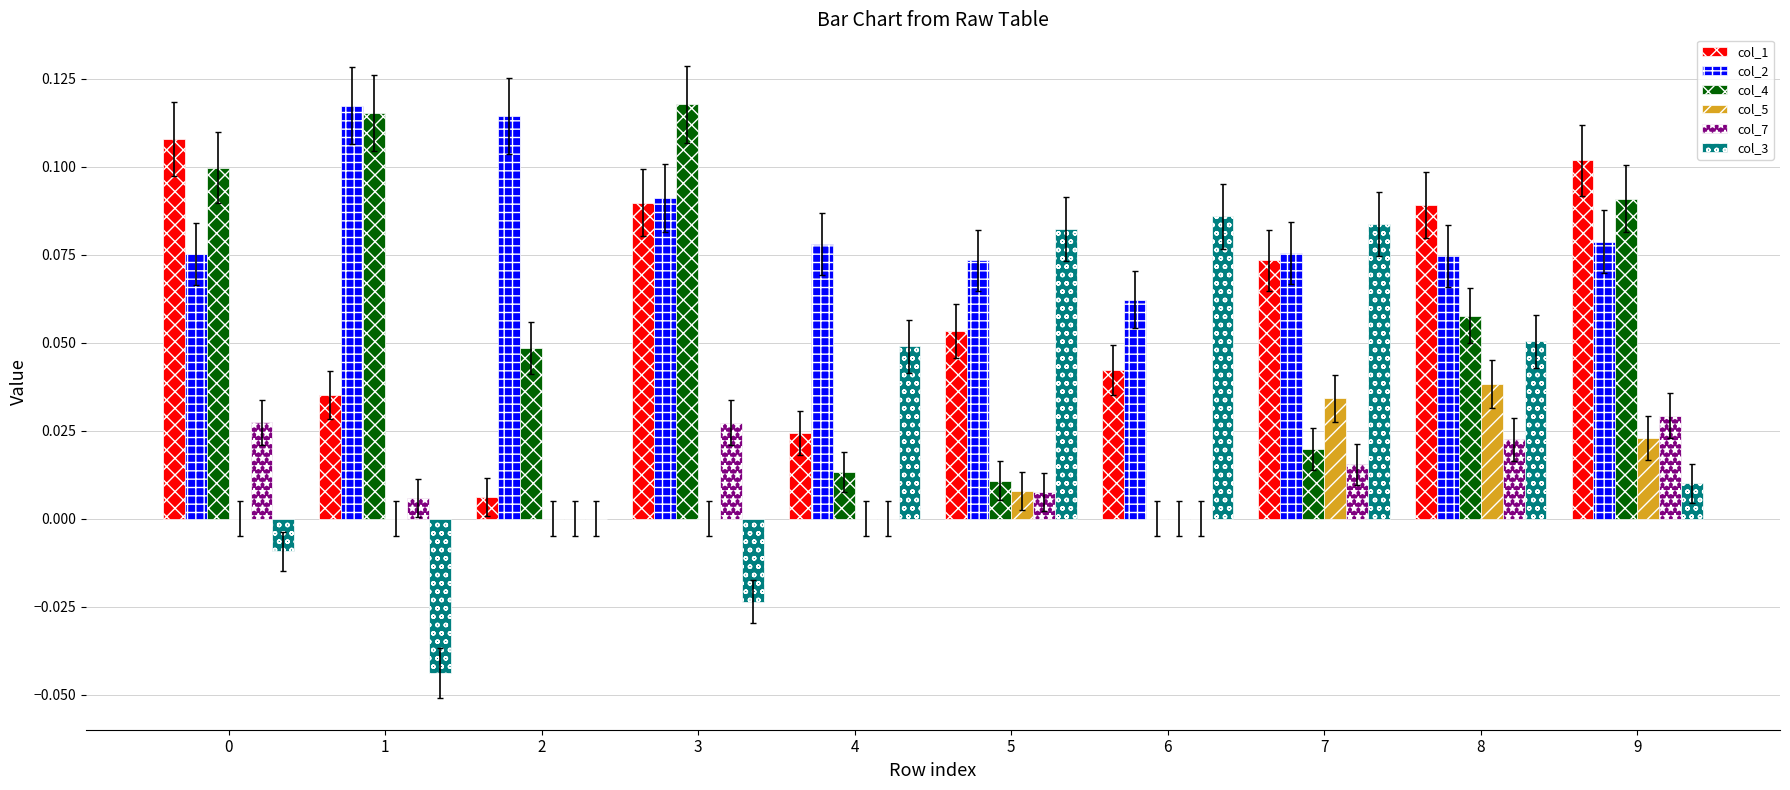

What is the sum of all col_4 values?

0.6